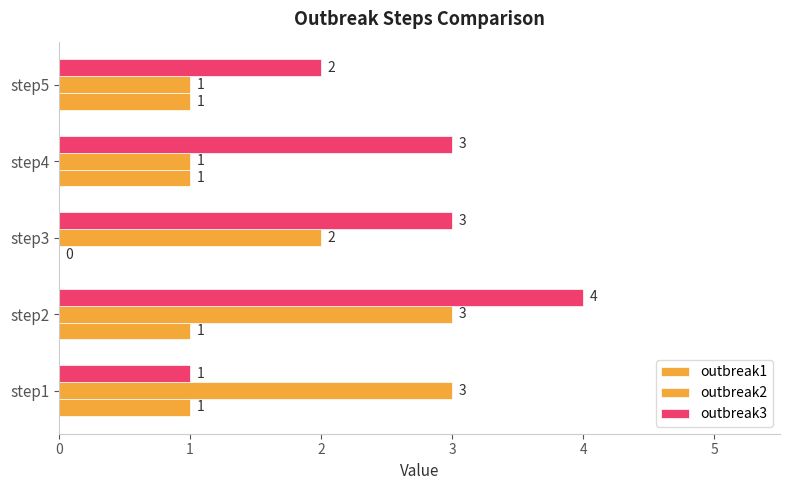

How many data points does each series have?

5